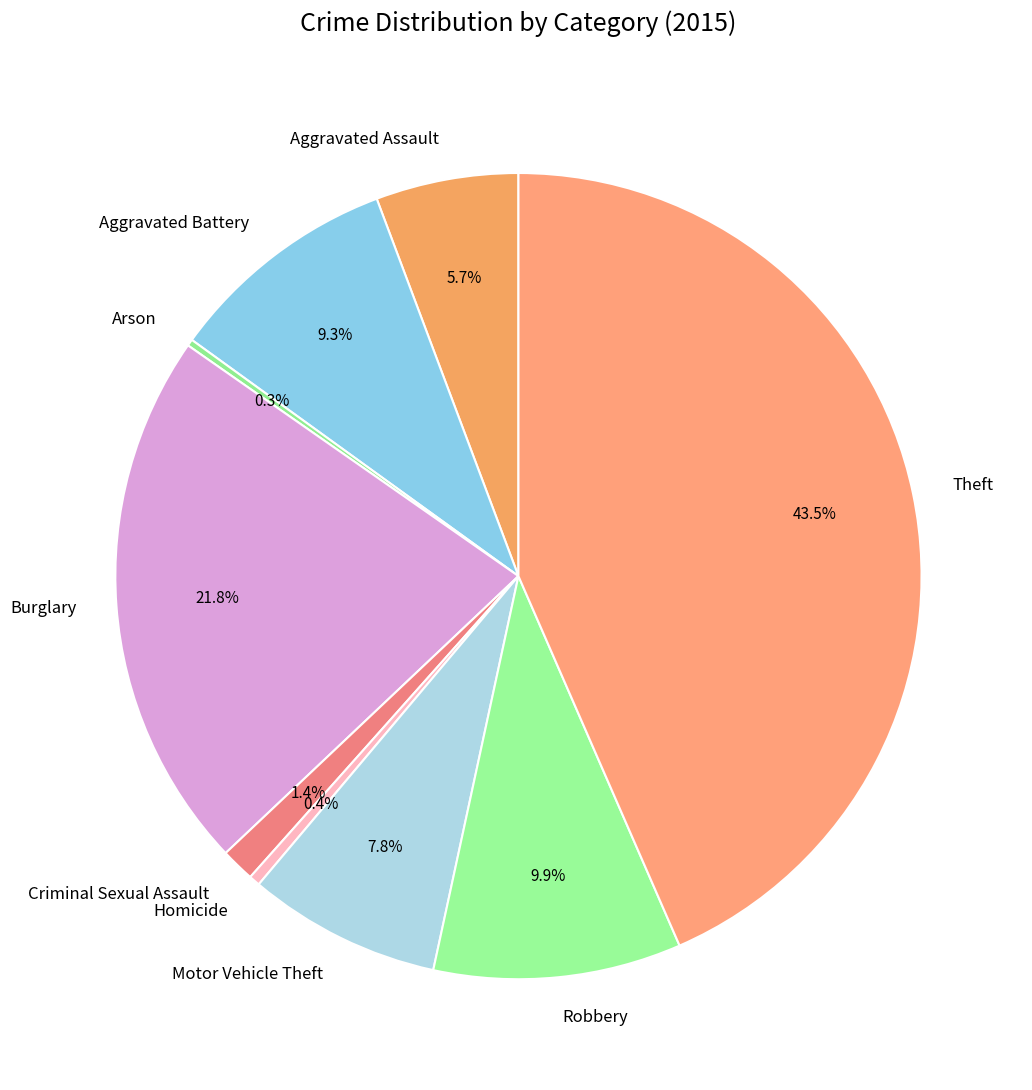

What percentage is NOT represented by Motor Vehicle Theft?

92.2%